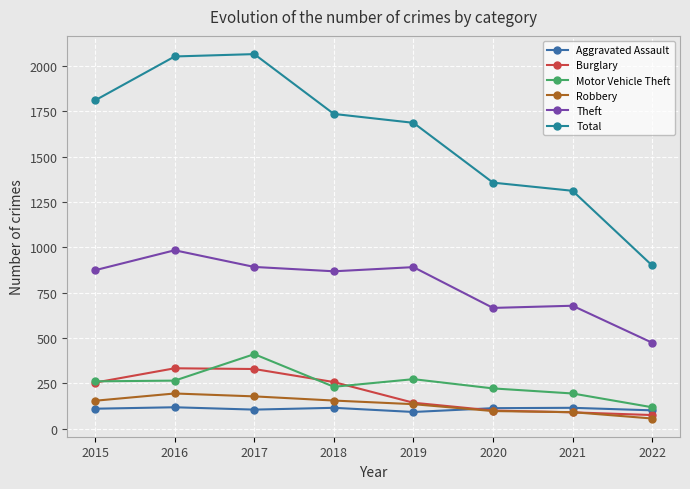

What is the sum of all Theft values?

6327